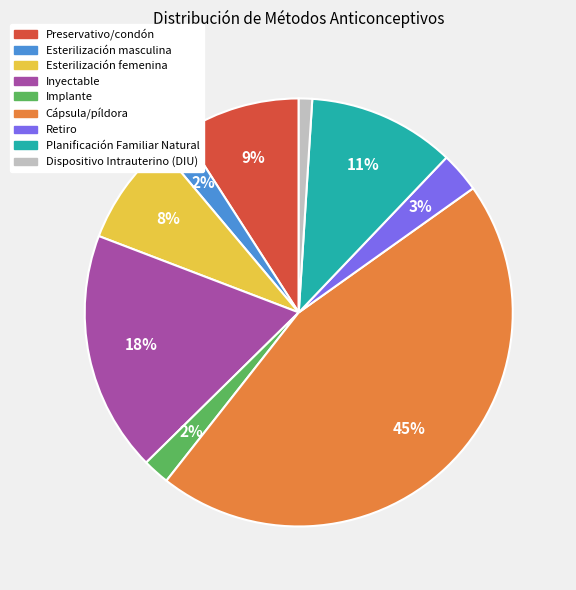

To the nearest percent, what portion does Retiro represent?

3%